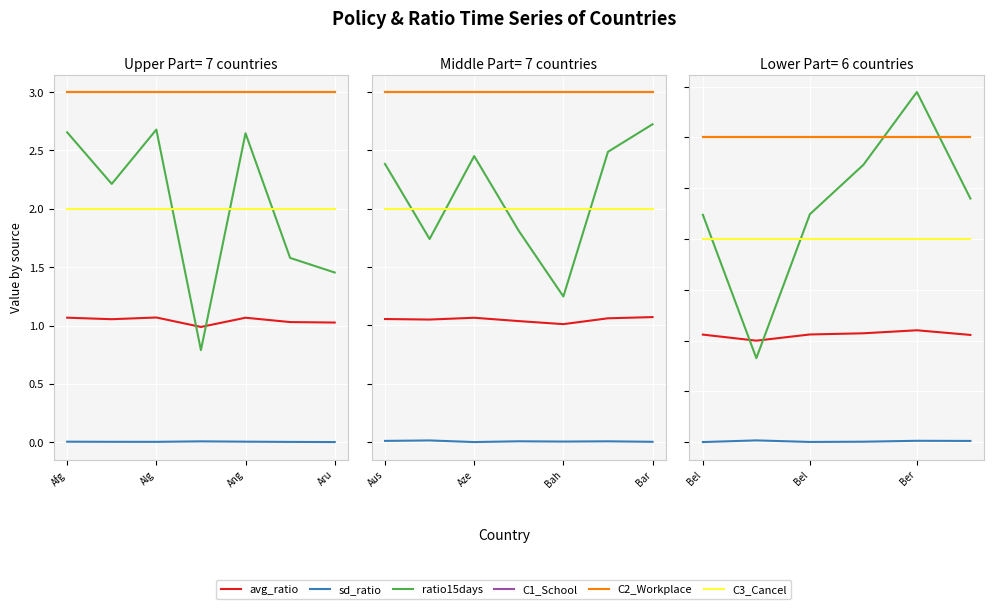

What is the value of the C2_Workplace point at the 2nd from the left?

3.0